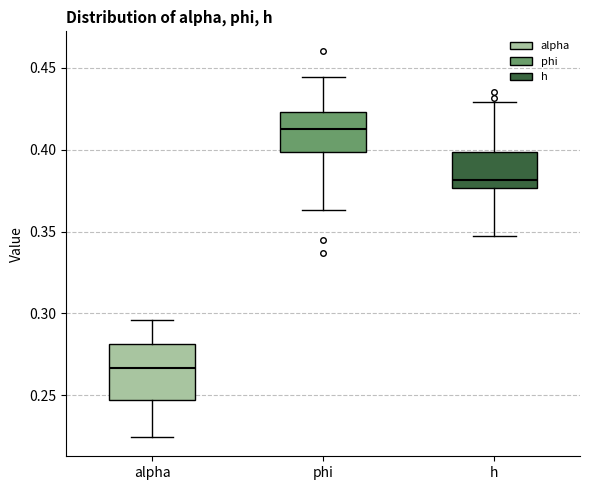

Which box is the tallest, from its lower edge to its upper edge?

alpha